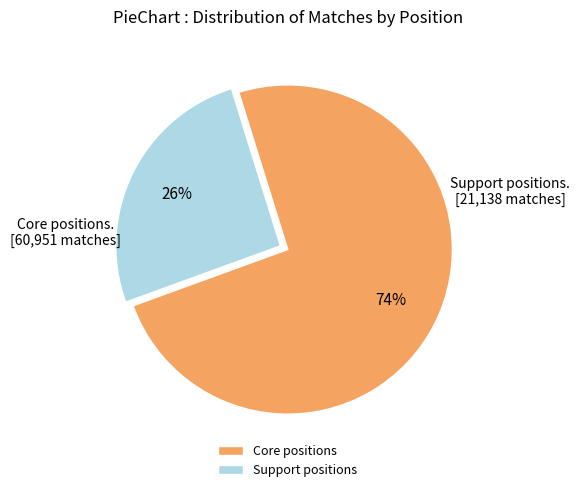

Which category has the smallest portion of the pie?

Support positions